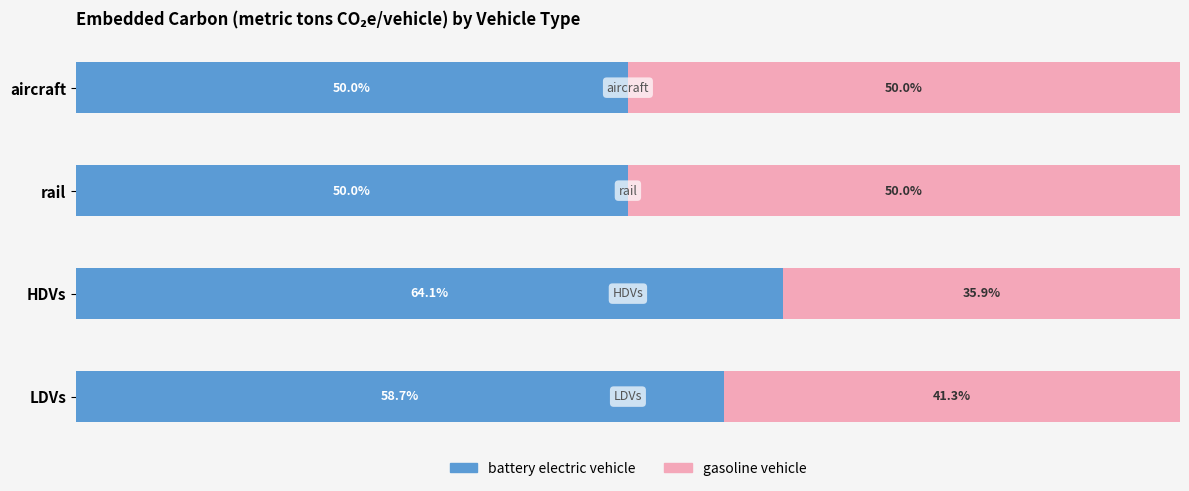

At which label does battery electric vehicle reach its peak?

HDVs